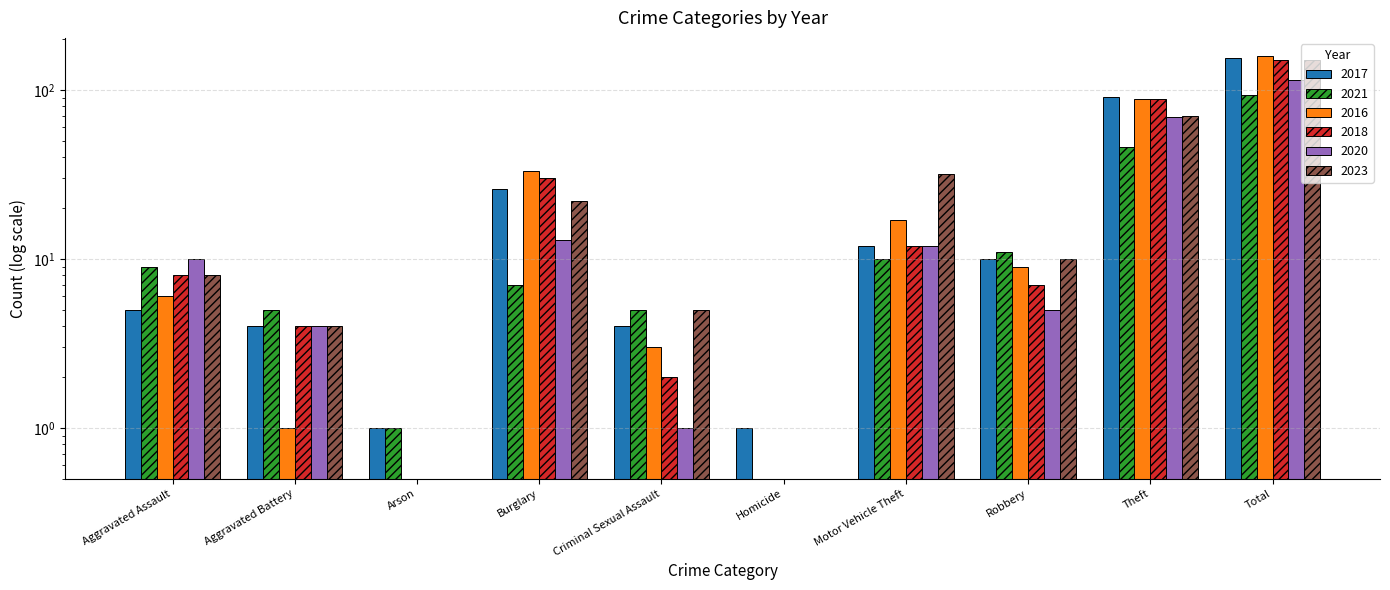

At how many categories does at least one series exceed 7?

6